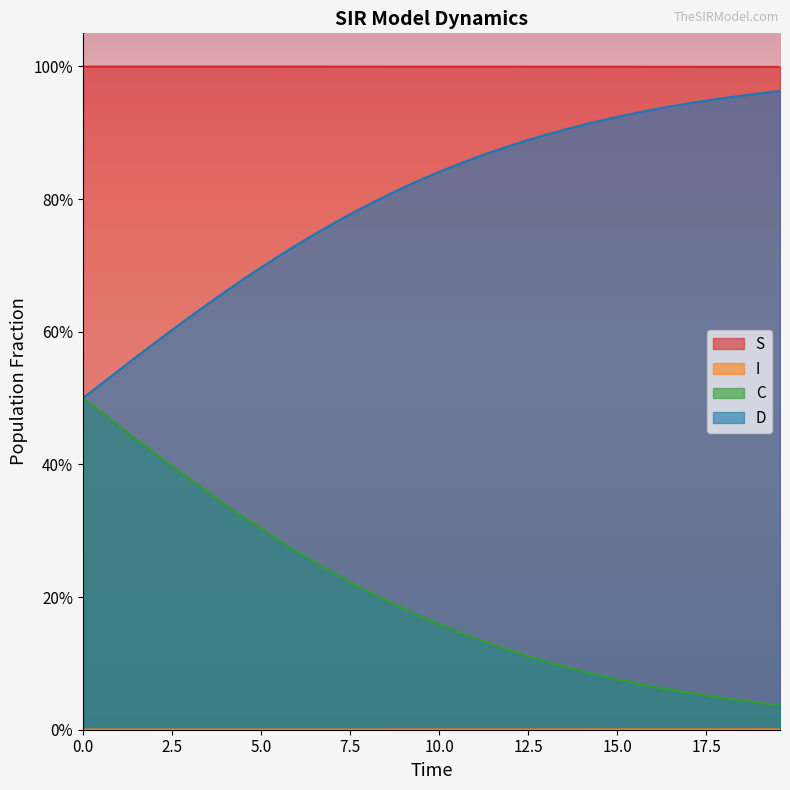

Reading right to left, what are all the values shown in this chart?

S: 1.0	1.0	1.0	1.0	1.0	1.0	1.0	1.0	1.0	1.0	1.0	1.0	1.0	1.0	1.0	1.0	1.0	1.0	1.0	1.0	1.0	1.0	1.0	1.0	1.0	1.0	1.0	1.0	1.0	1.0	1.0	1.0	1.0	1.0	1.0	1.0	1.0	1.0	1.0	1.0
I: 0.0	0.0	0.0	0.0	0.0	0.0	0.0	0.0	0.0	0.0	0.0	0.0	0.0	0.0	0.0	0.0	0.0	0.0	0.0	0.0	0.0	0.0	0.0	0.0	0.0	0.0	0.0	0.0	0.0	0.0	0.0	0.0	0.0	0.0	0.0	0.0	0.0	0.0	0.0	0.0
C: 0.0	0.0	0.0	0.0	0.1	0.1	0.1	0.1	0.1	0.1	0.1	0.1	0.1	0.1	0.1	0.1	0.1	0.1	0.1	0.2	0.2	0.2	0.2	0.2	0.2	0.2	0.3	0.3	0.3	0.3	0.3	0.3	0.4	0.4	0.4	0.4	0.4	0.5	0.5	0.5
D: 1.0	1.0	1.0	1.0	0.9	0.9	0.9	0.9	0.9	0.9	0.9	0.9	0.9	0.9	0.9	0.9	0.9	0.9	0.9	0.8	0.8	0.8	0.8	0.8	0.8	0.8	0.7	0.7	0.7	0.7	0.7	0.7	0.6	0.6	0.6	0.6	0.6	0.5	0.5	0.5